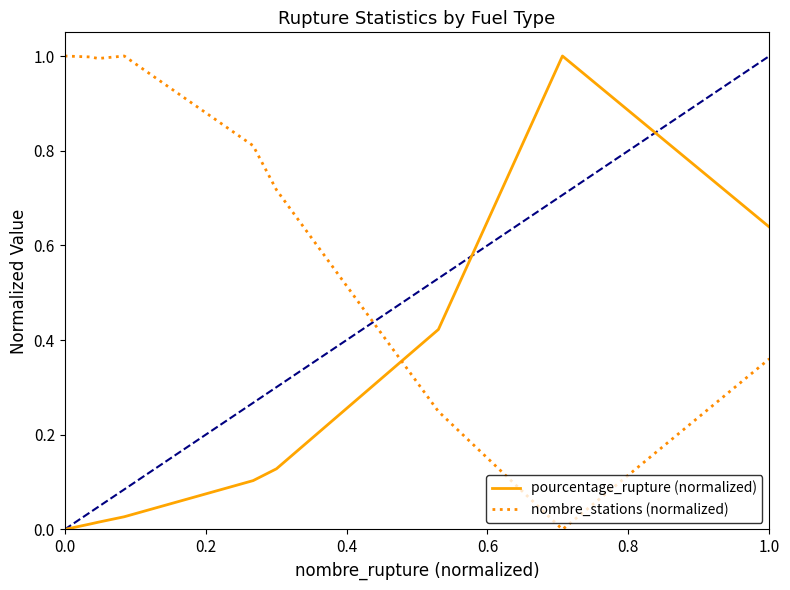

True or false: pourcentage_rupture (normalized) and nombre_stations (normalized) intersect in this chart.

True